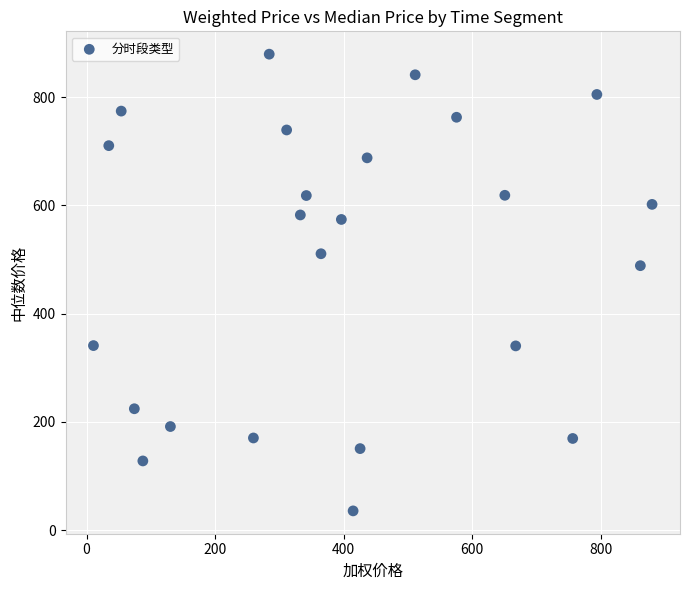

What is the range of Y values (max minus min)?

843.9